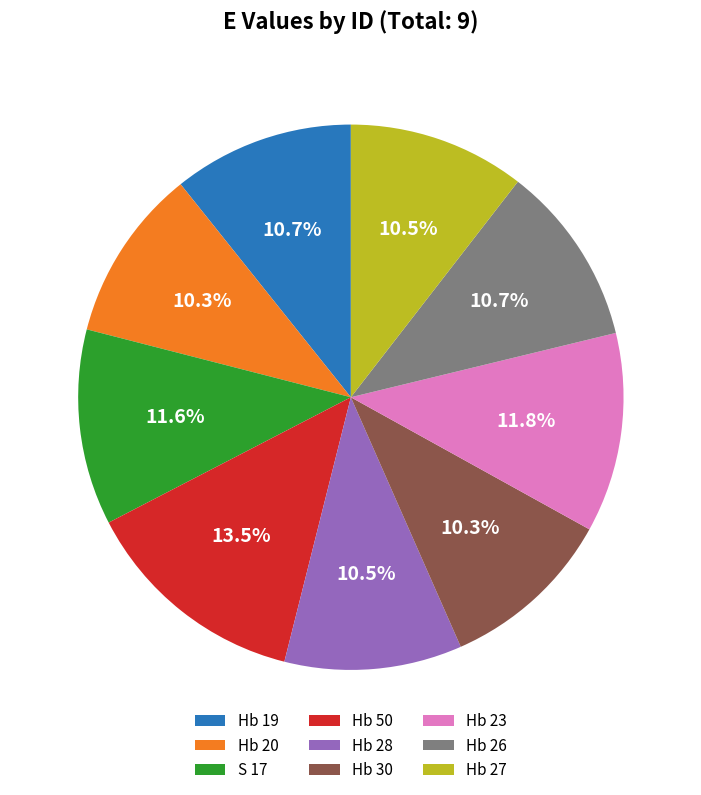

How much of the chart is everything except Hb 30?

89.7%